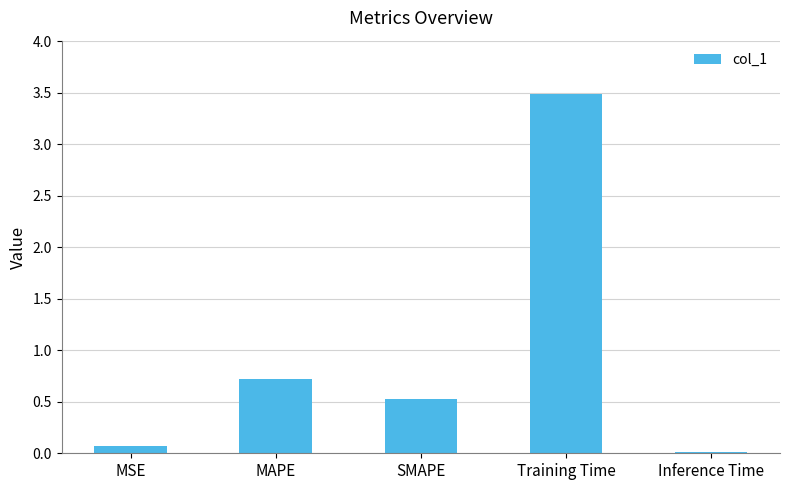

What is the greatest value displayed?

3.5